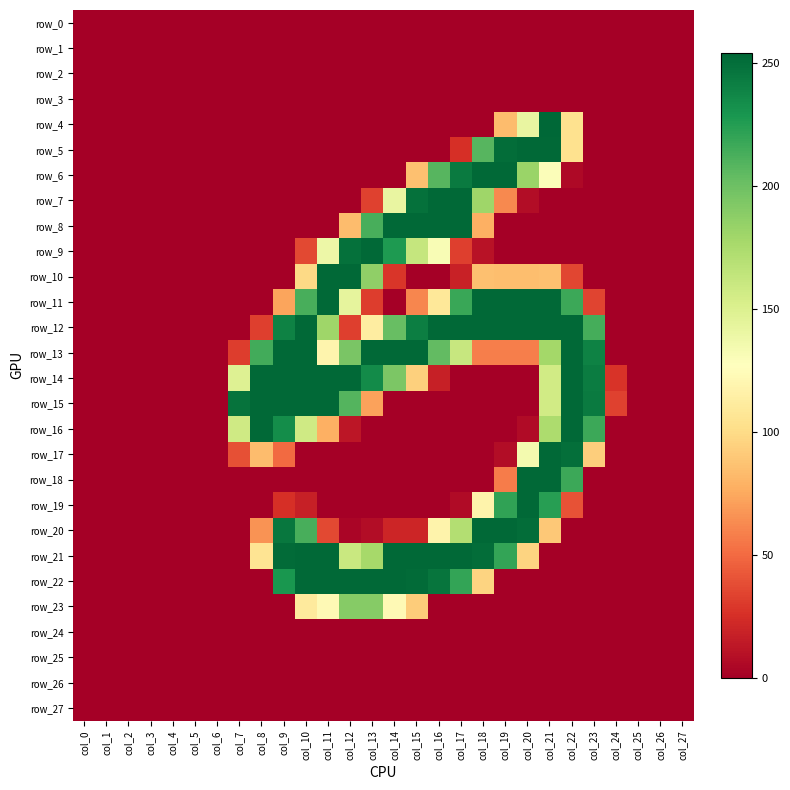

Which category has the lowest value in the row_16 series?

col_0